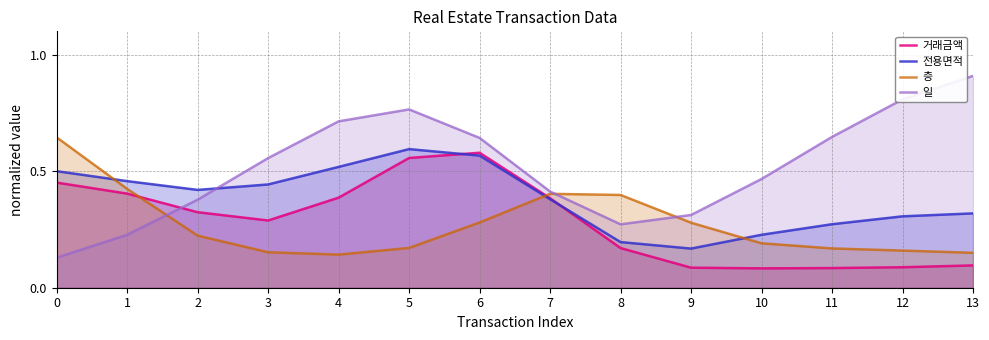

What is the spread (max minus min) of values at 12?

0.7